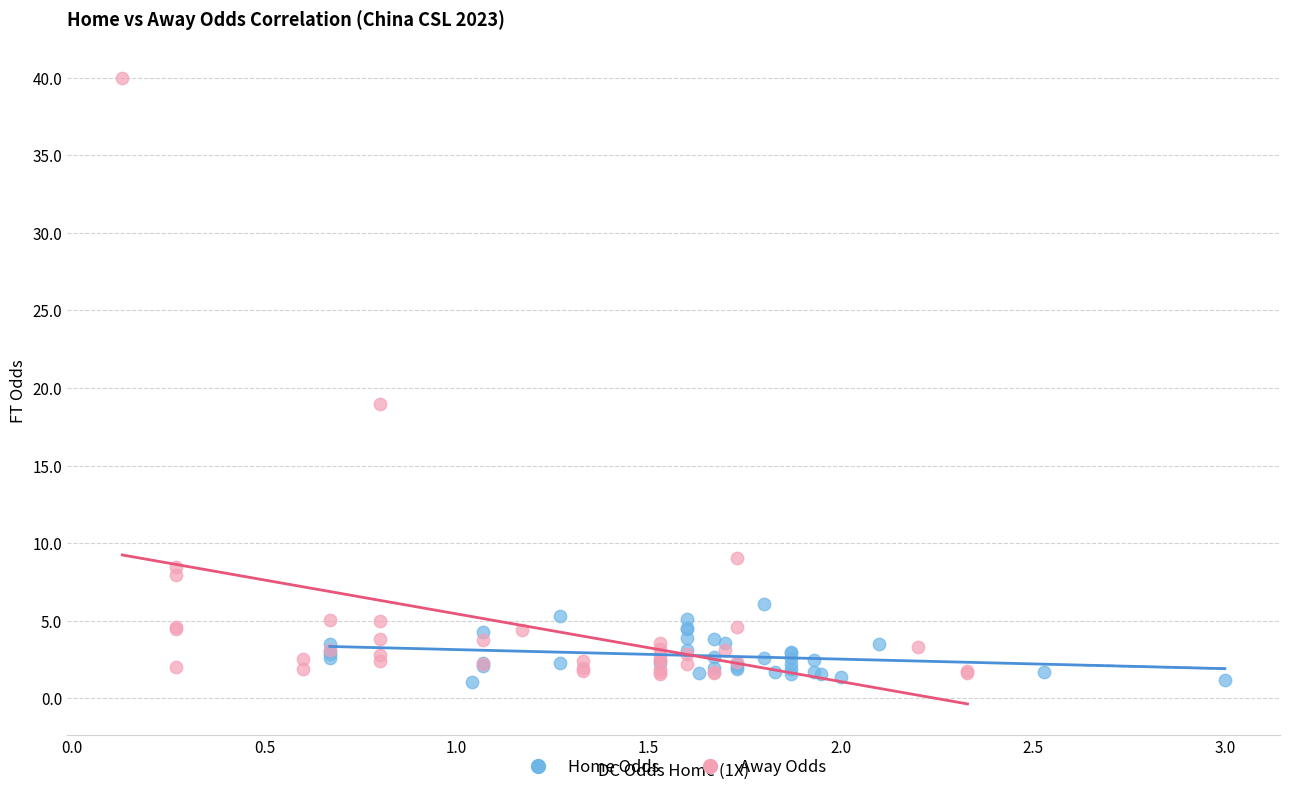

Which series contains the highest Y value?

Away Odds